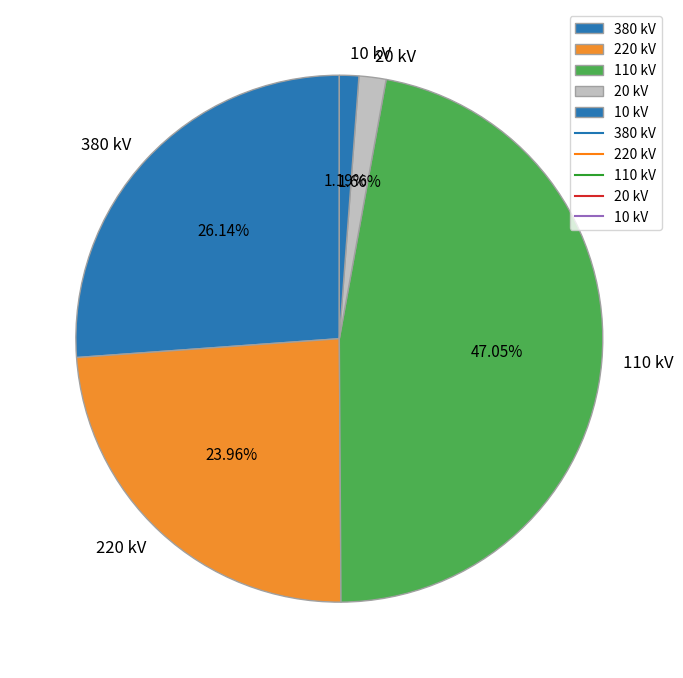

Which has a higher value, 110 kV or 220 kV?

110 kV